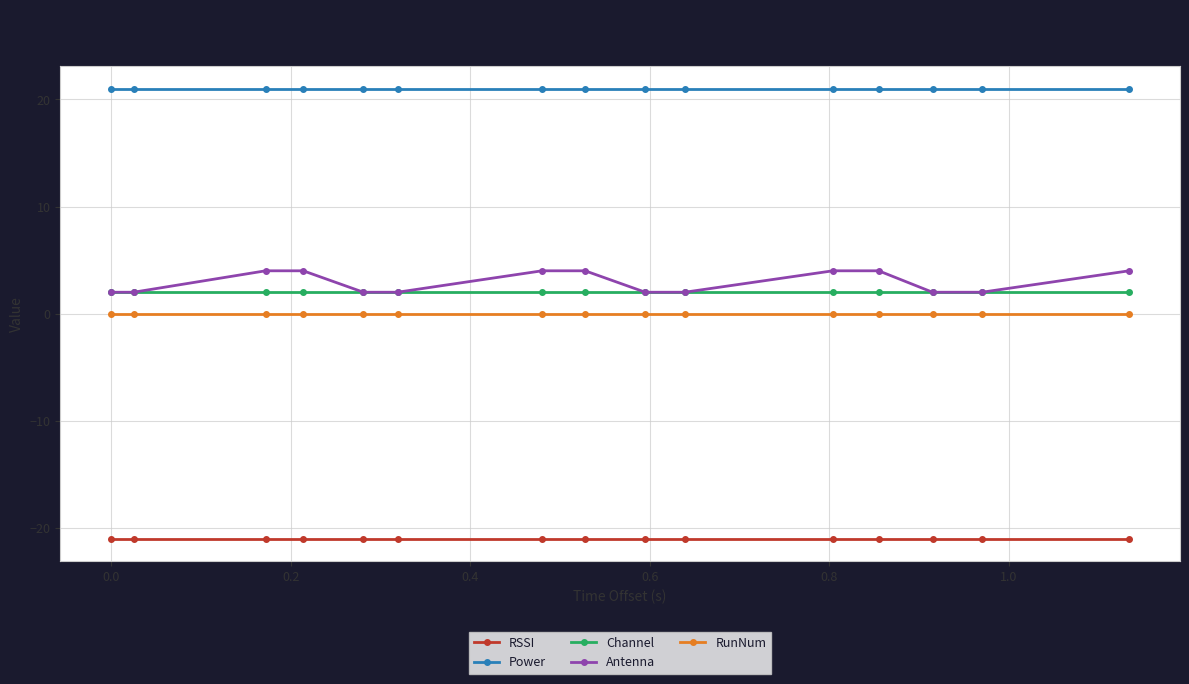

True or false: Power and Antenna cross at least once.

False